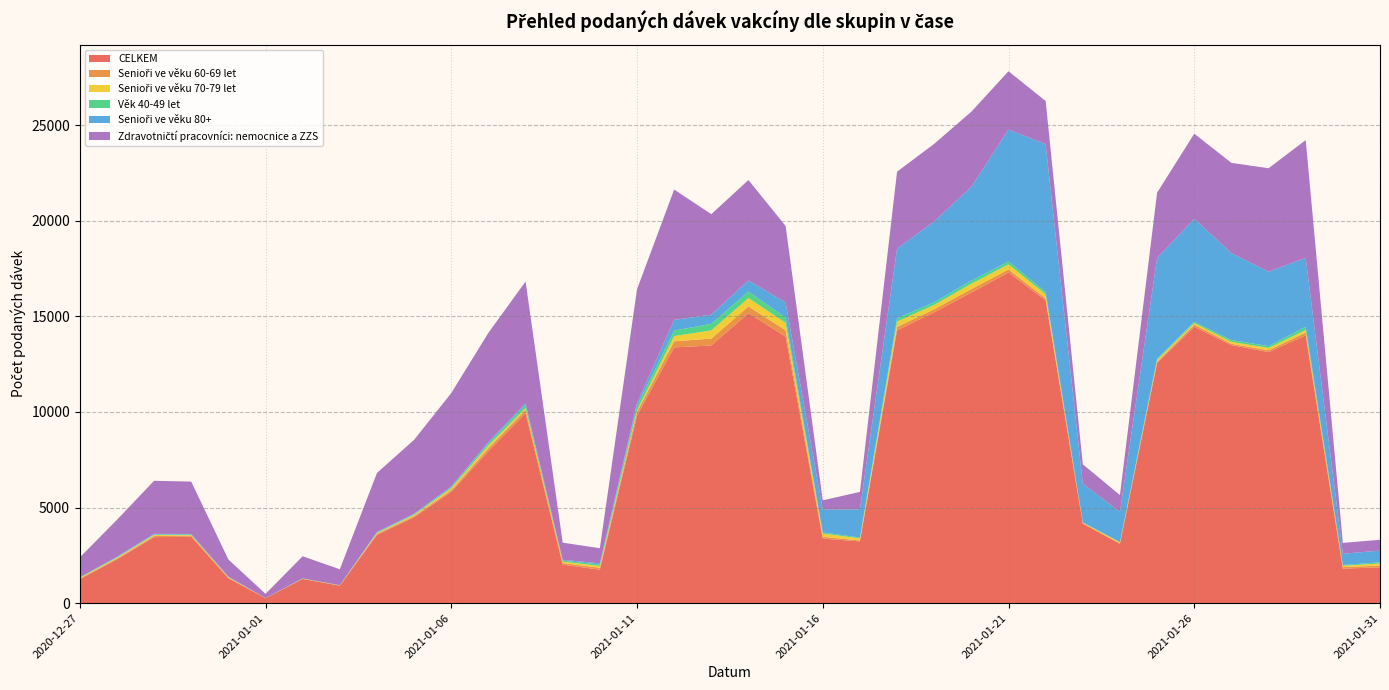

Reading right to left, list all the values displayed in this chart.

CELKEM: 1876	1805	14005	13131	13492	14455	12553	3109	4159	15836	17289	16243	15209	14266	3230	3376	13941	15163	13476	13374	9805	1752	2013	9944	7947	5823	4492	3576	914	1266	261	1306	3477	3452	2292	1254
Senioři ve věku 60-69 let: 91	81	148	95	73	108	71	22	18	103	165	183	159	178	49	96	328	355	358	320	187	98	87	163	154	82	66	45	11	4	1	25	57	58	38	32
Senioři ve věku 70-79 let: 106	68	130	120	100	82	90	51	21	211	263	277	227	279	112	163	392	438	430	274	100	97	71	98	150	101	59	44	6	9	3	26	25	55	47	35
Věk 40-49 let: 61	44	176	97	96	66	67	16	31	119	152	164	140	181	38	66	277	343	342	289	230	74	54	169	108	55	33	34	7	12	1	12	35	25	21	17
Senioři ve věku 80+: 615	586	3600	3890	4544	5391	5272	1578	2022	7734	6902	4903	4227	3640	1476	1194	787	576	482	554	148	64	42	76	63	38	31	20	3	5	1	20	25	36	30	13
Zdravotničtí pracovníci: nemocnice a ZZS: 566	569	6155	5410	4720	4447	3412	876	1009	2254	3045	3930	4057	4020	913	483	3996	5252	5254	6819	5939	790	896	6369	5714	4888	3861	3090	831	1157	219	896	2739	2774	1929	1040